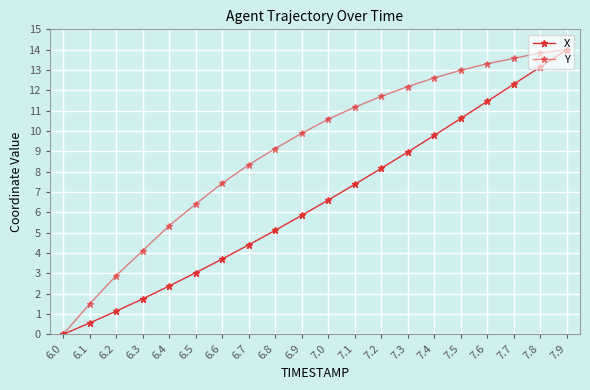

How many lines are shown in the chart?

2